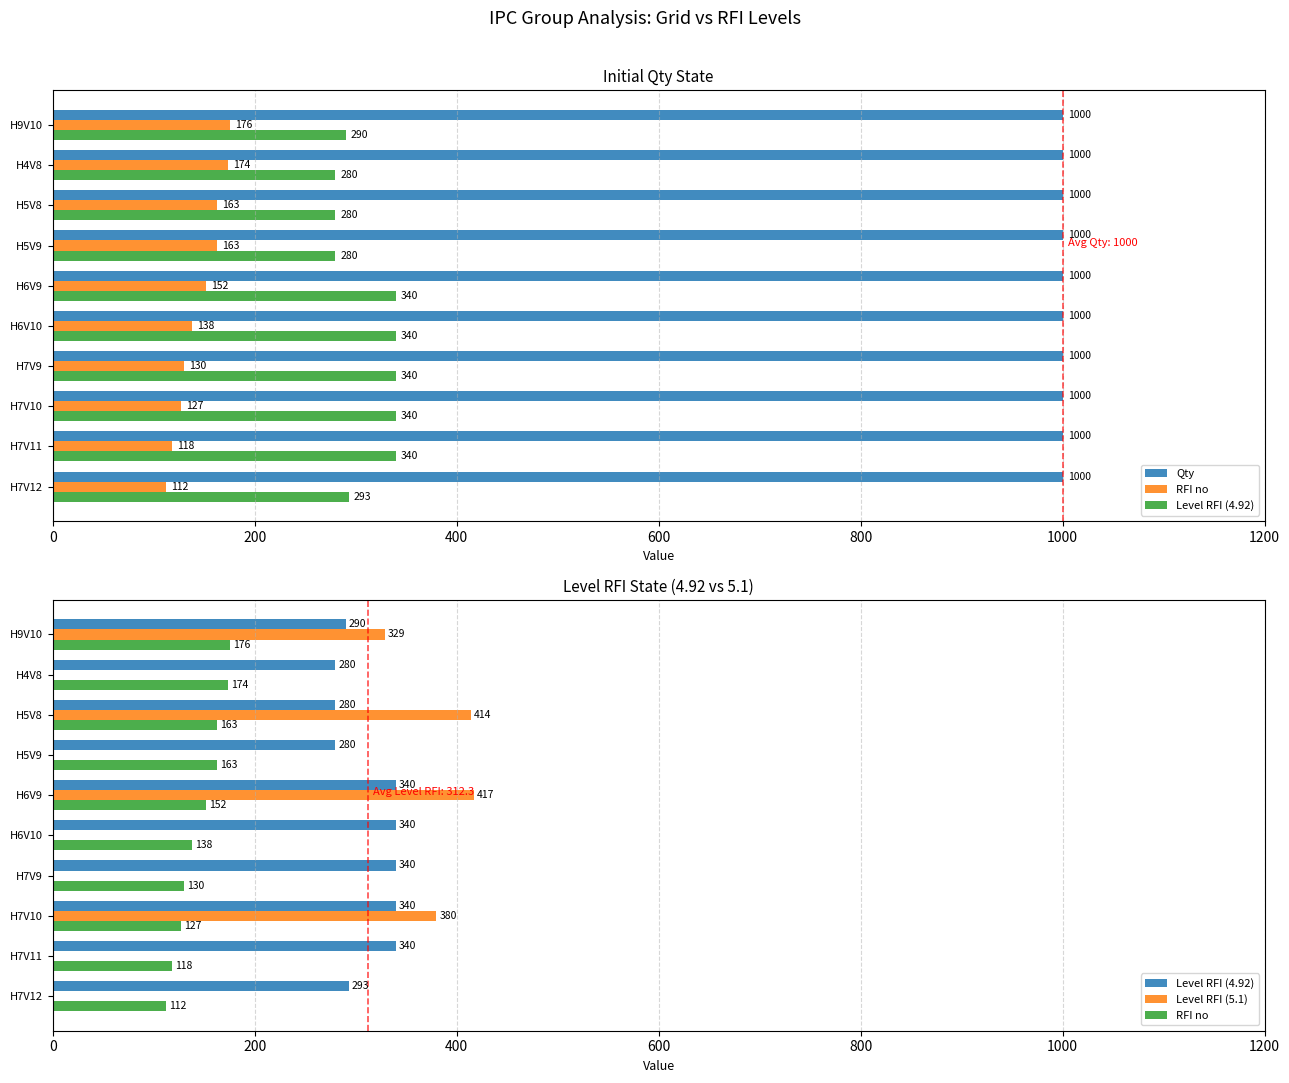

How many values in the Level RFI (5.1) series exceed 0?

4